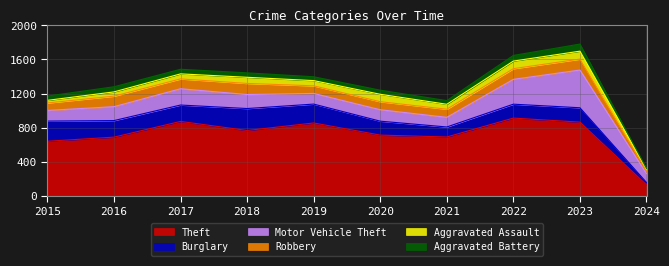

In Theft, how many points are lower than both neighbors (excluding endpoints)?

2